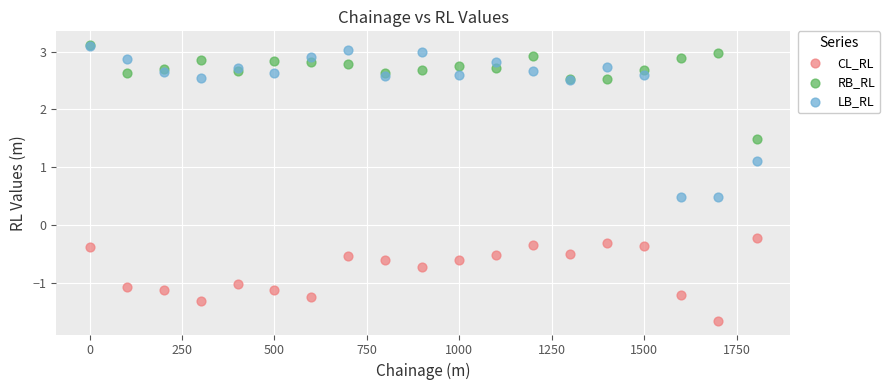

In the LB_RL series, what Y value is closest to 1?

1.1